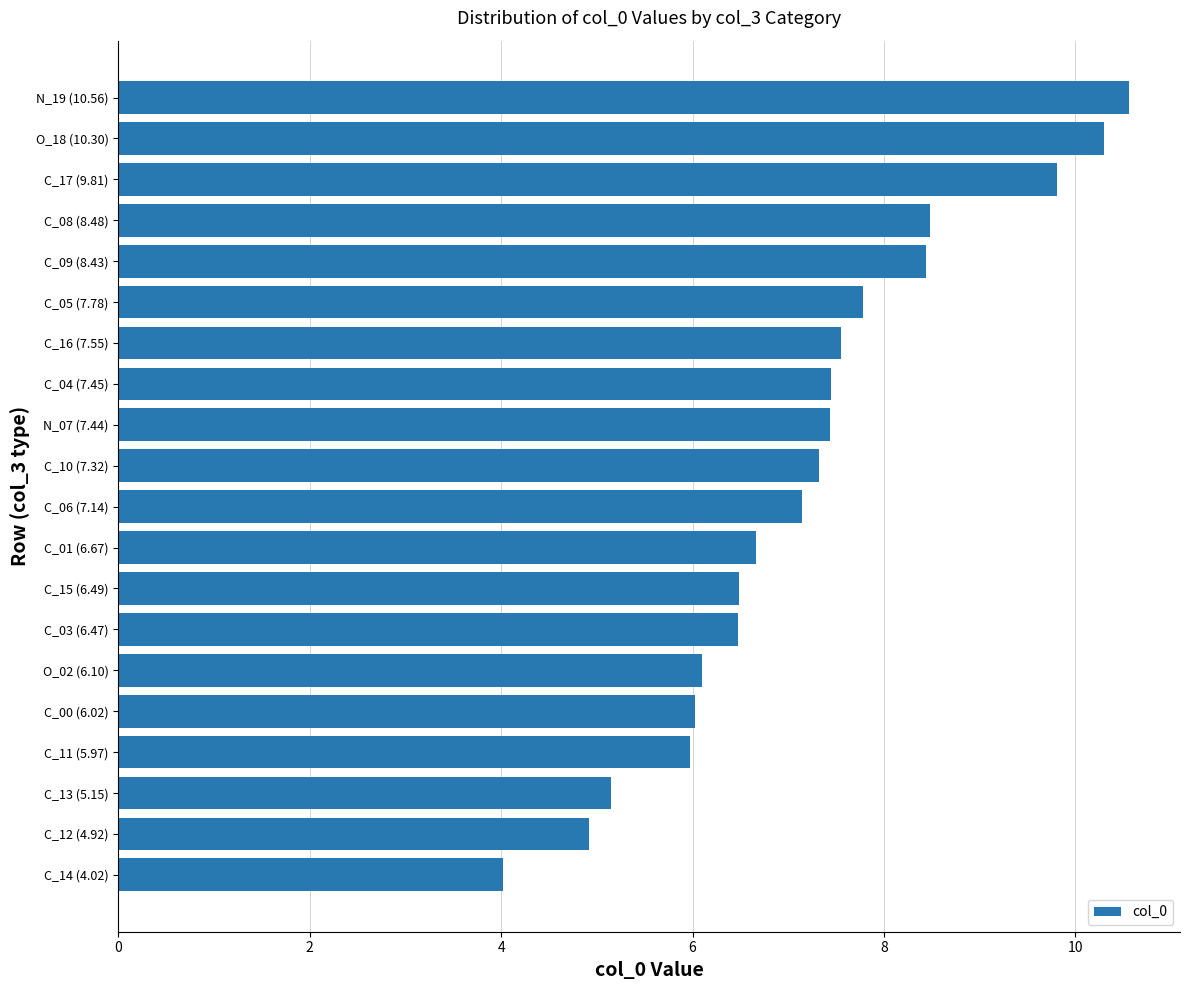

What is the label of the 2nd bar from the bottom?

C_12 (4.92)